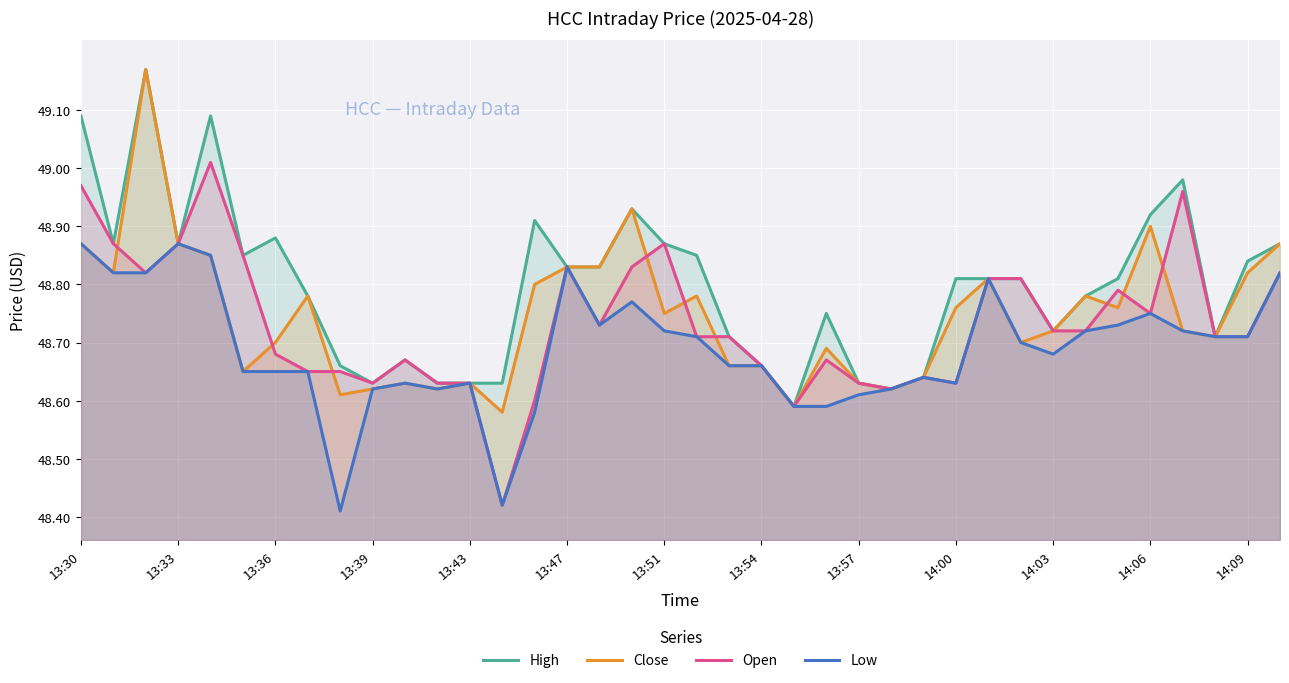

What is the smallest value displayed?

48.4